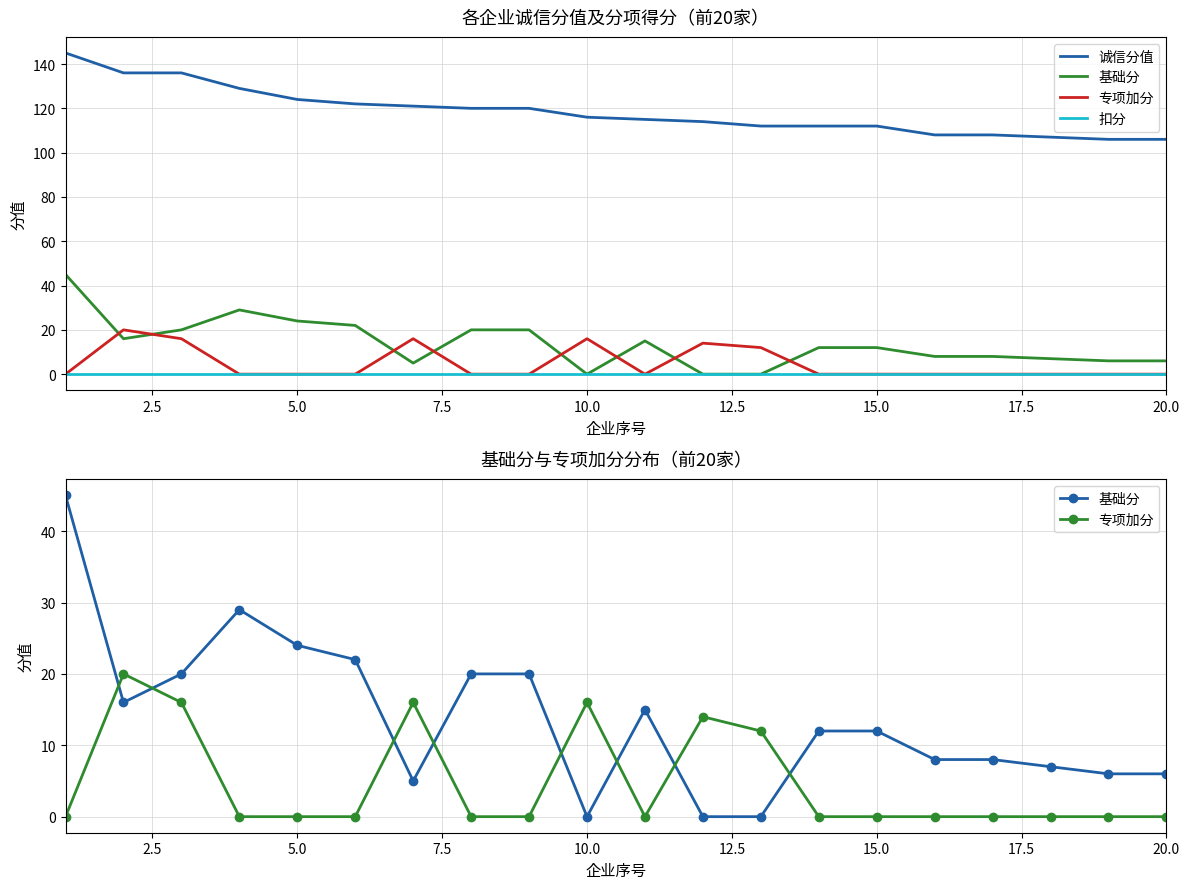

Which series has the largest range (max minus min)?

基础分